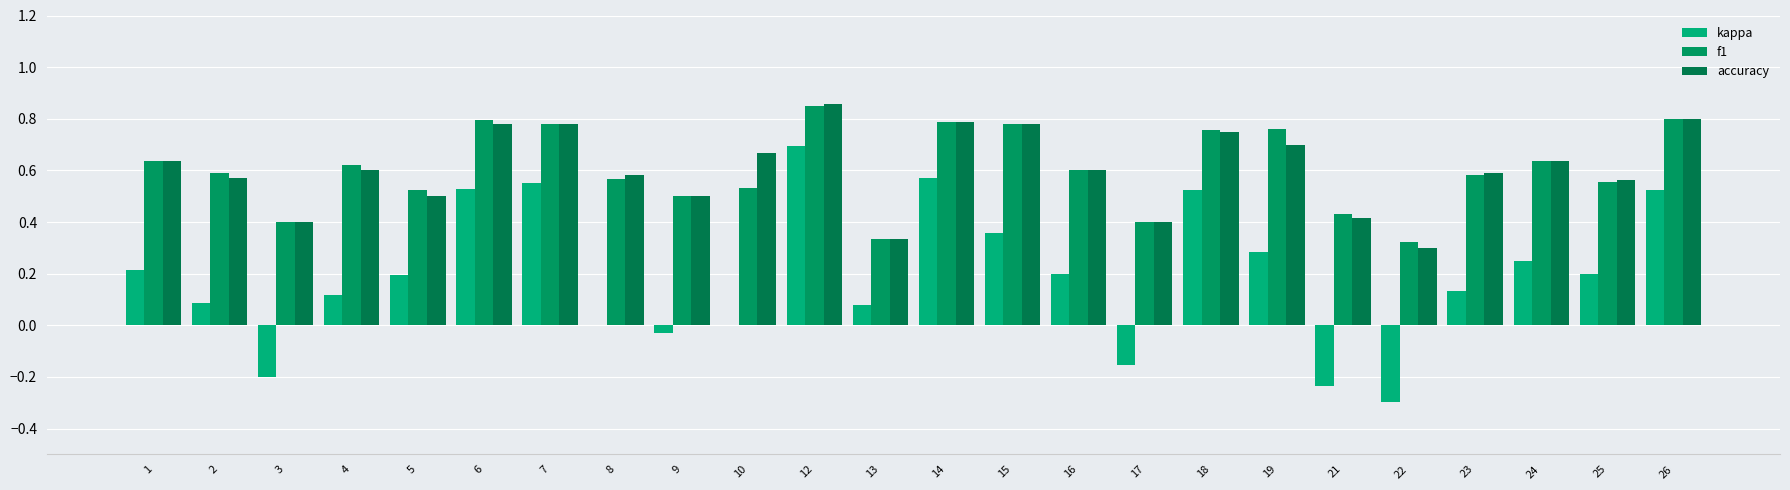

The value of accuracy at 23 is 0.6. True or false?

True